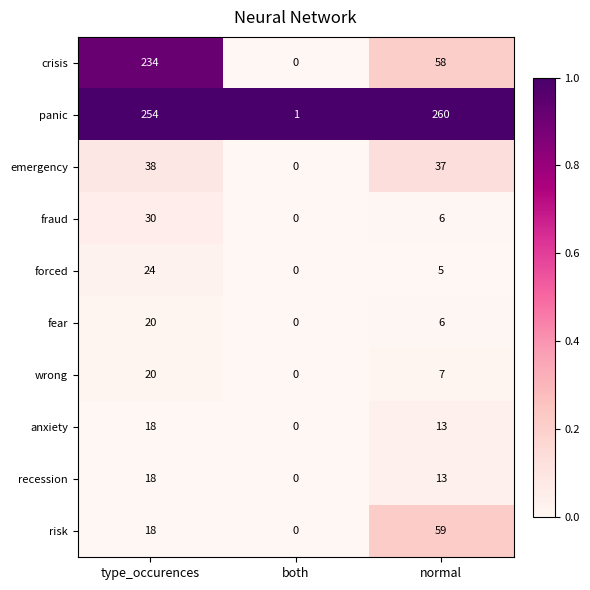

Count the number of data series in this chart.

10